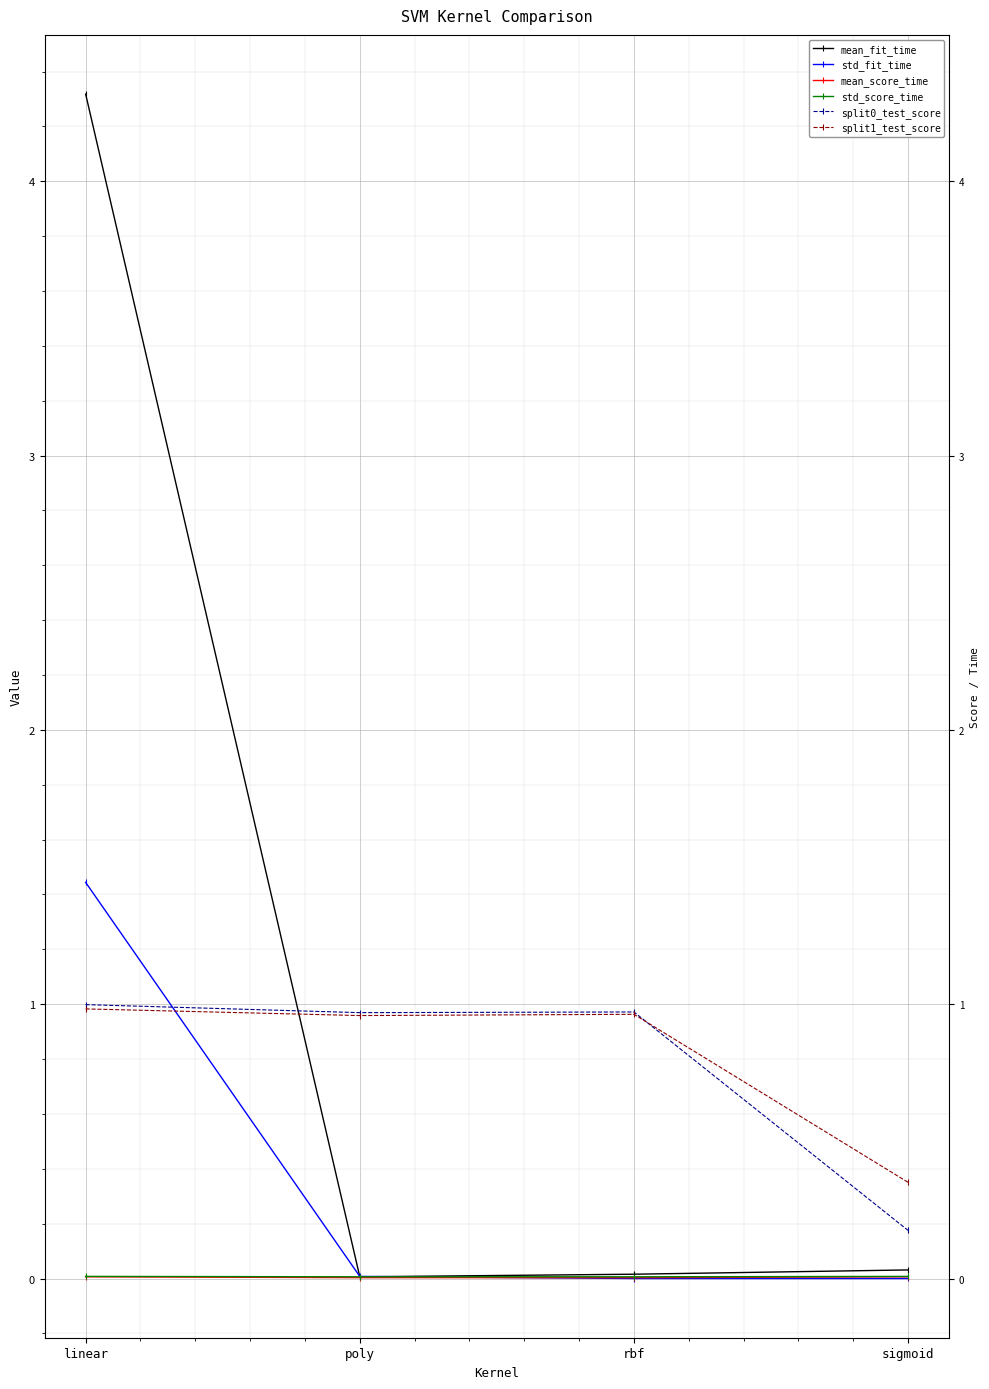

Reading left to right, transcribe all the data shown in this chart.

mean_fit_time: 4.3	0.0	0.0	0.0
std_fit_time: 1.4	0.0	0.0	0.0
mean_score_time: 0.0	0.0	0.0	0.0
std_score_time: 0.0	0.0	0.0	0.0
split0_test_score: 1.0	1.0	1.0	0.2
split1_test_score: 1.0	1.0	1.0	0.4